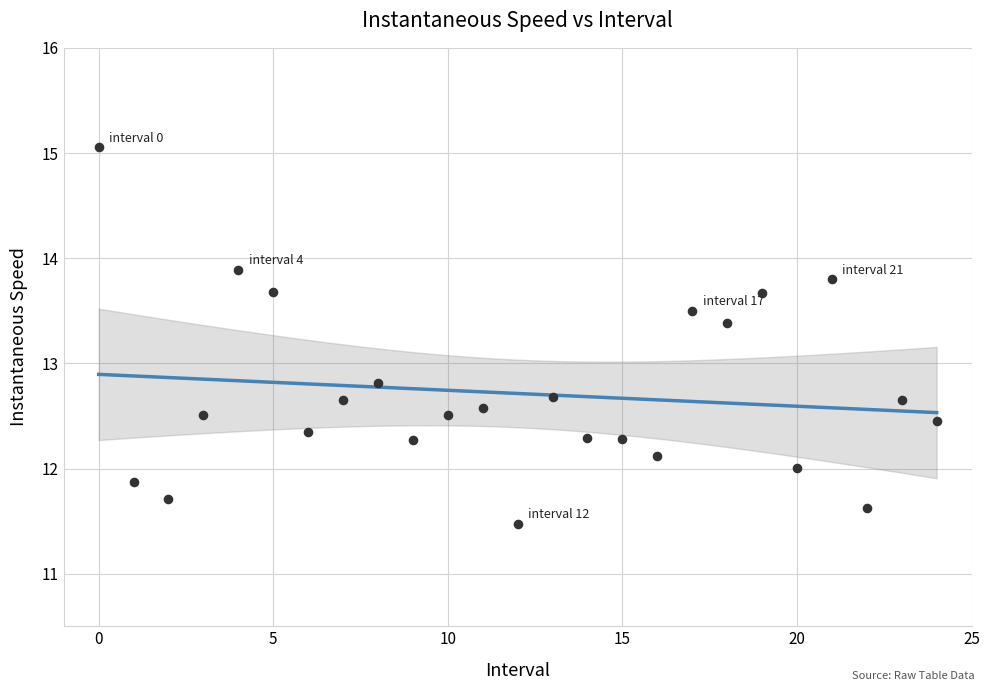

What Y value in the scatter plot is closest to 13?

12.8